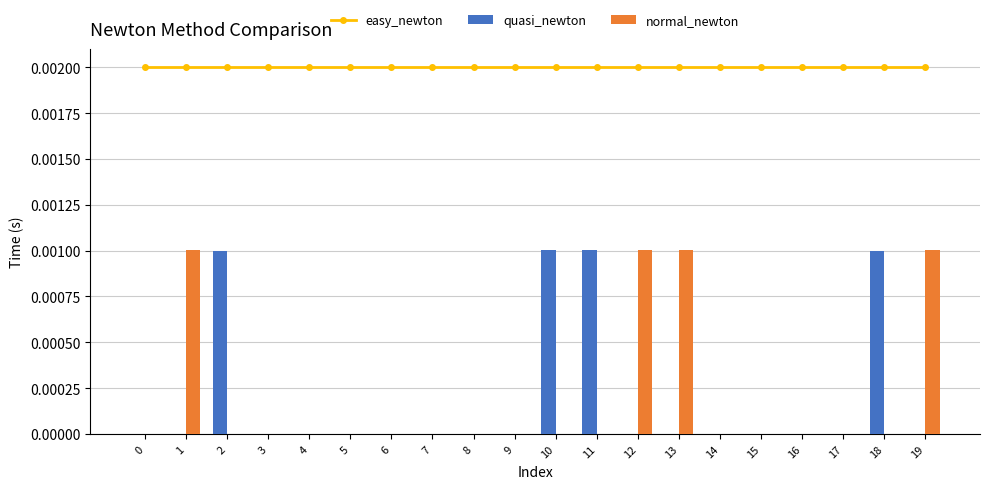

How many categories are shown in the chart?

20